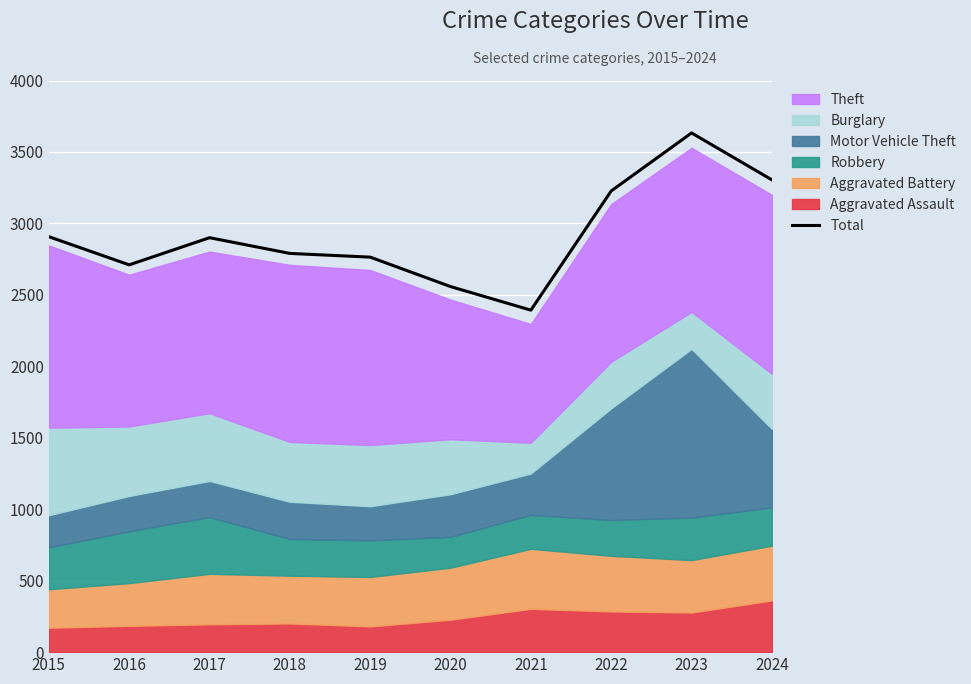

What is the value of the 9th point from the left?

3633